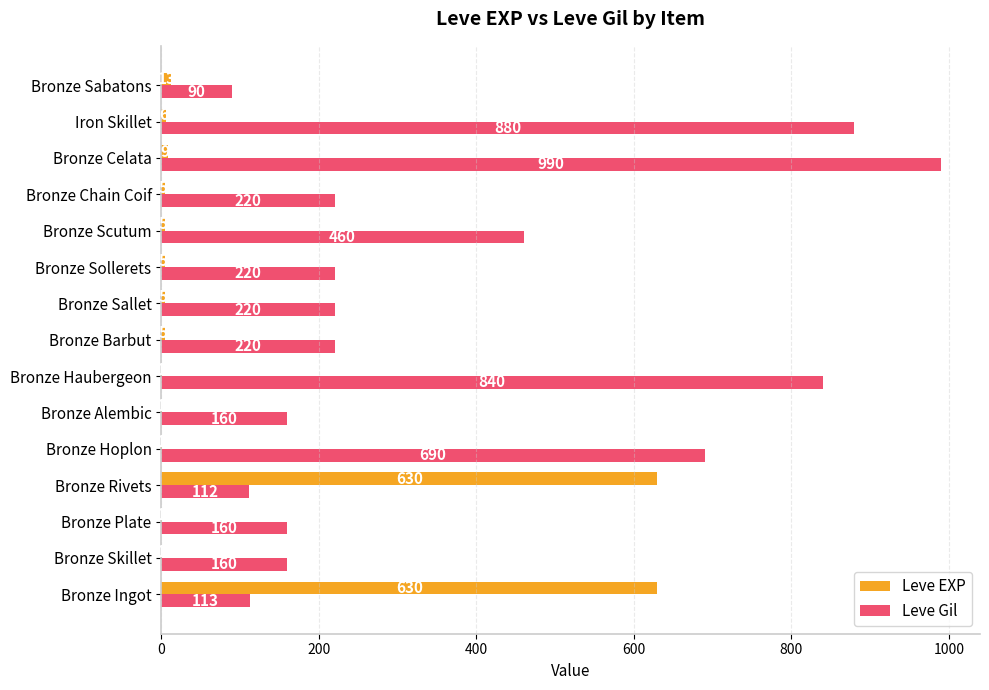

What is the approximate value of Leve EXP at Bronze Rivets?

630